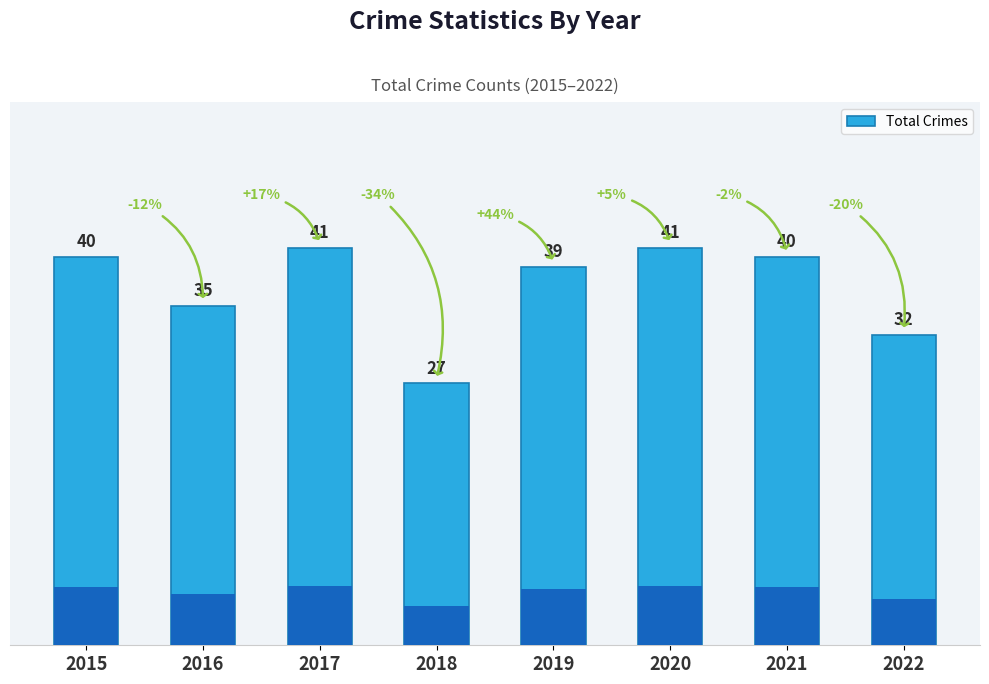

What is the value of the 7th bar from the left?

40